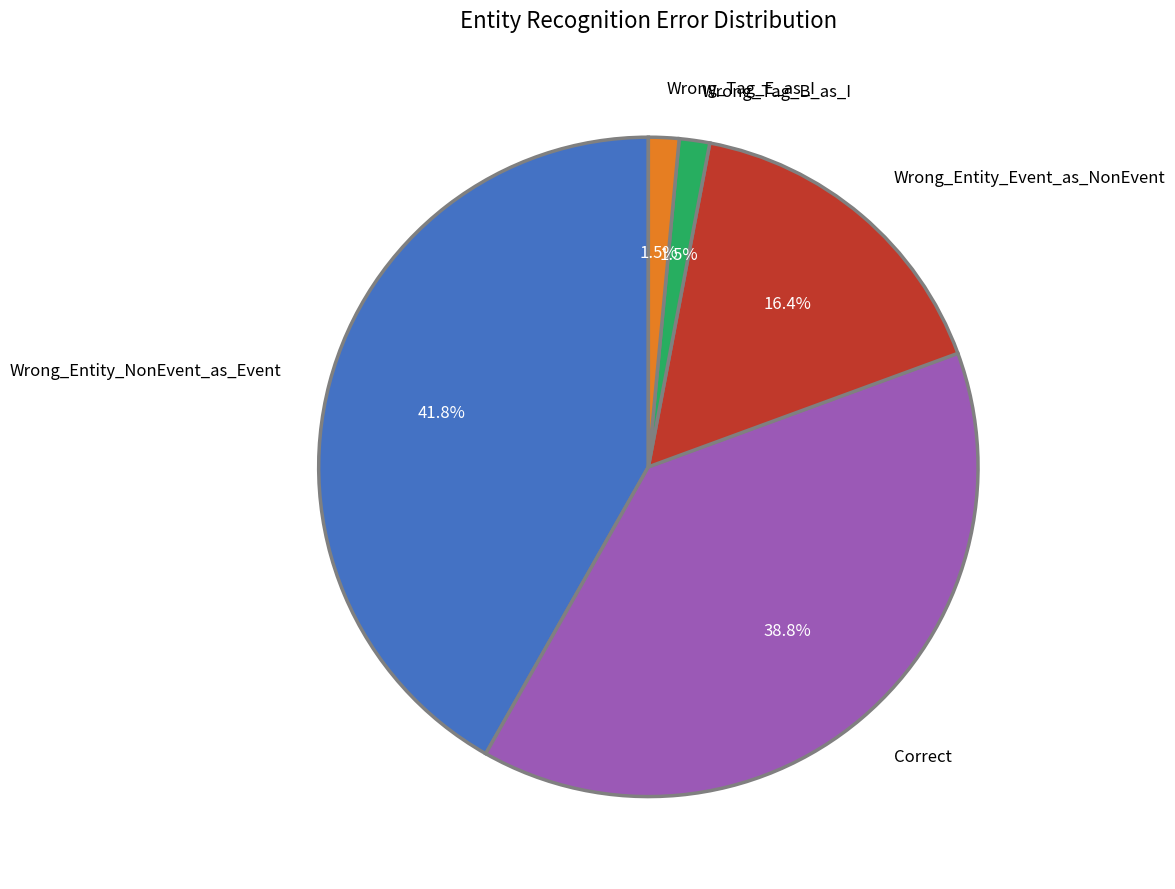

How many segments does this pie chart have?

5